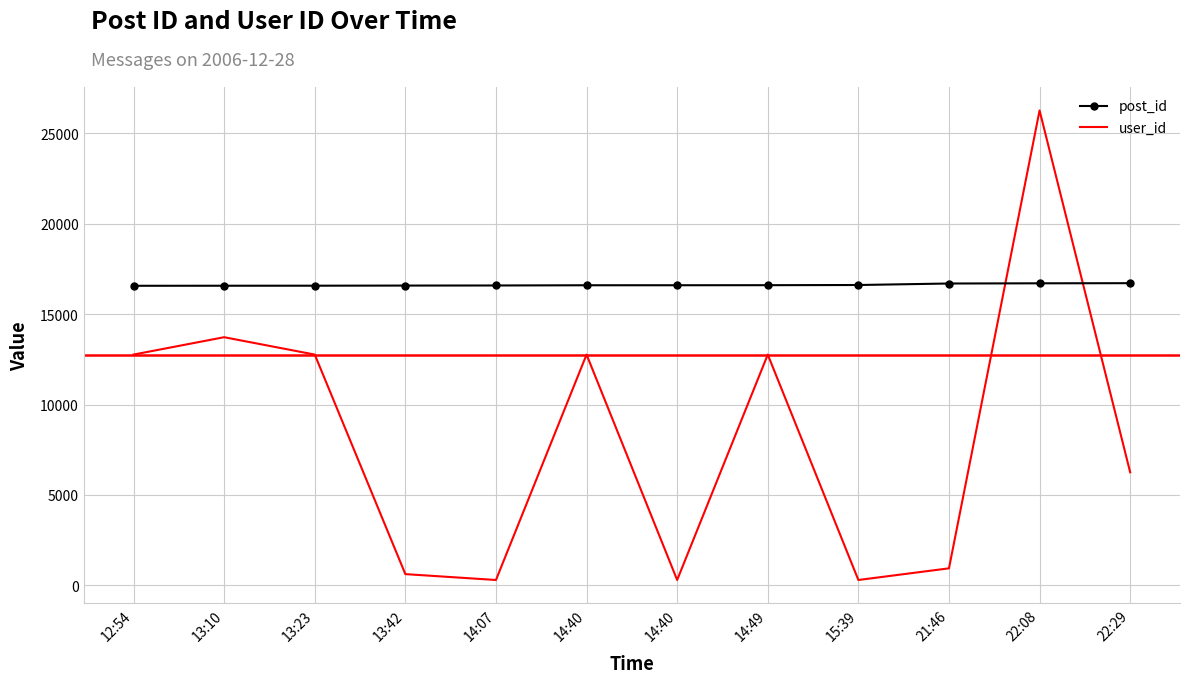

List the labels in order of post_id value, smallest first.

12:54, 13:10, 13:23, 13:42, 14:07, 14:40, 14:40, 14:49, 15:39, 21:46, 22:08, 22:29